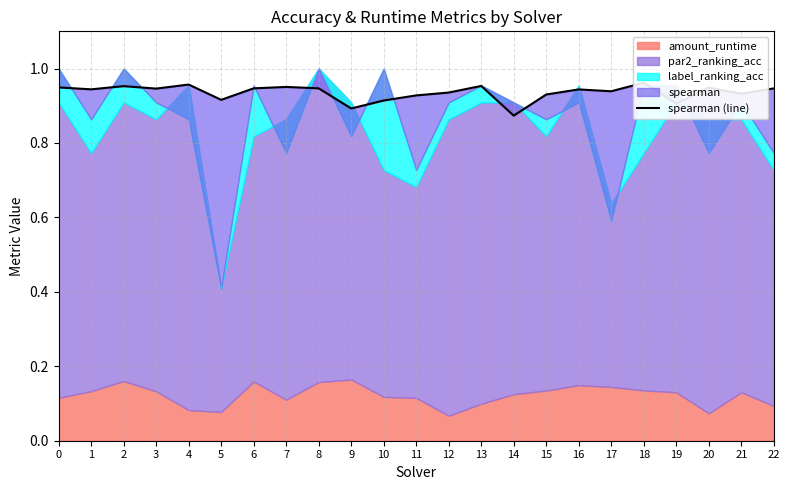

How many points are lower than both their immediate neighbors (excluding endpoints)?

8